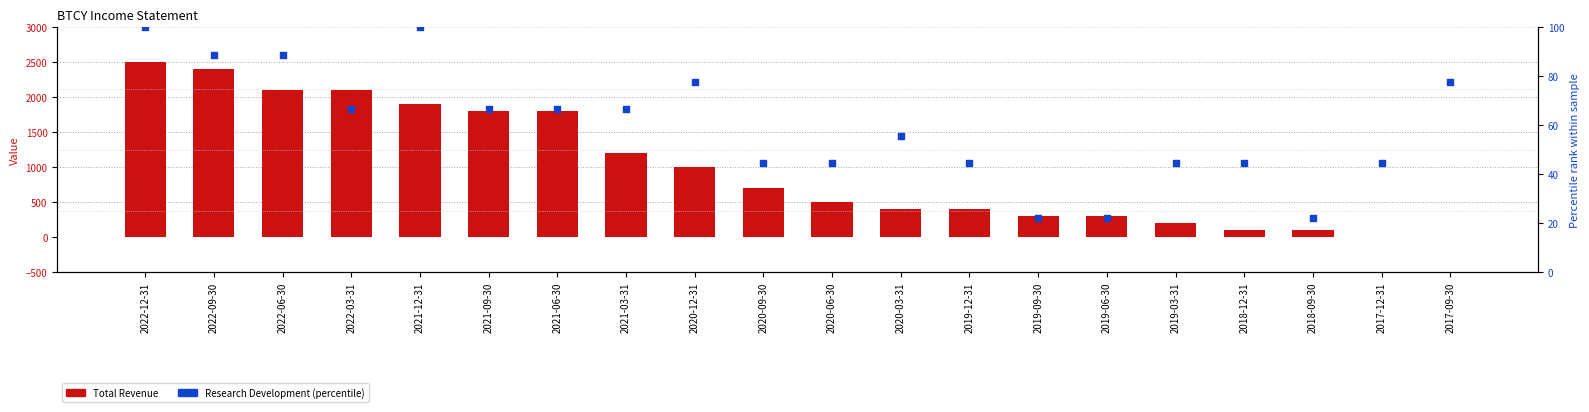

Which series contains the highest Y value?

Total Revenue